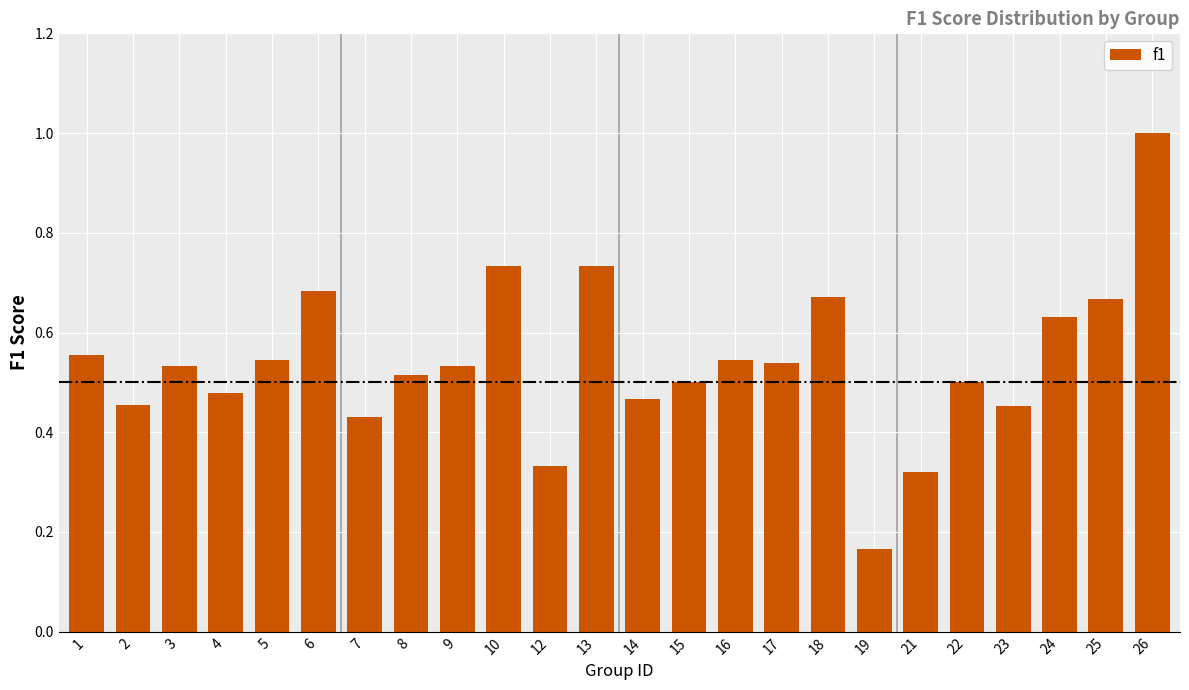

What is the difference between the maximum and minimum values?

0.8